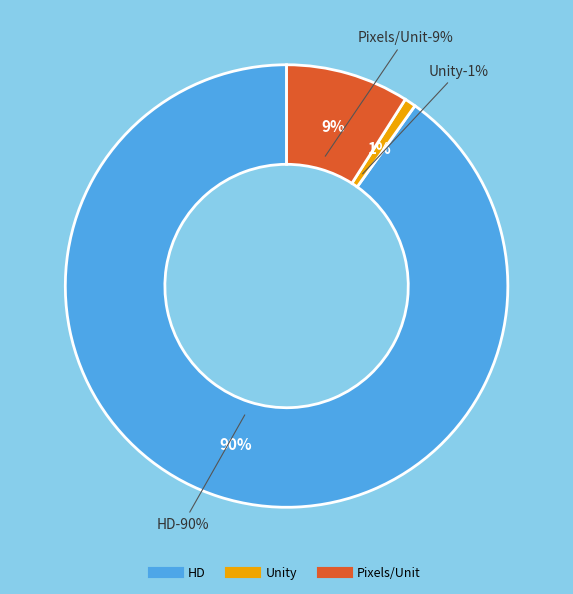

Does Pixels/Unit account for over 50% of the chart?

No